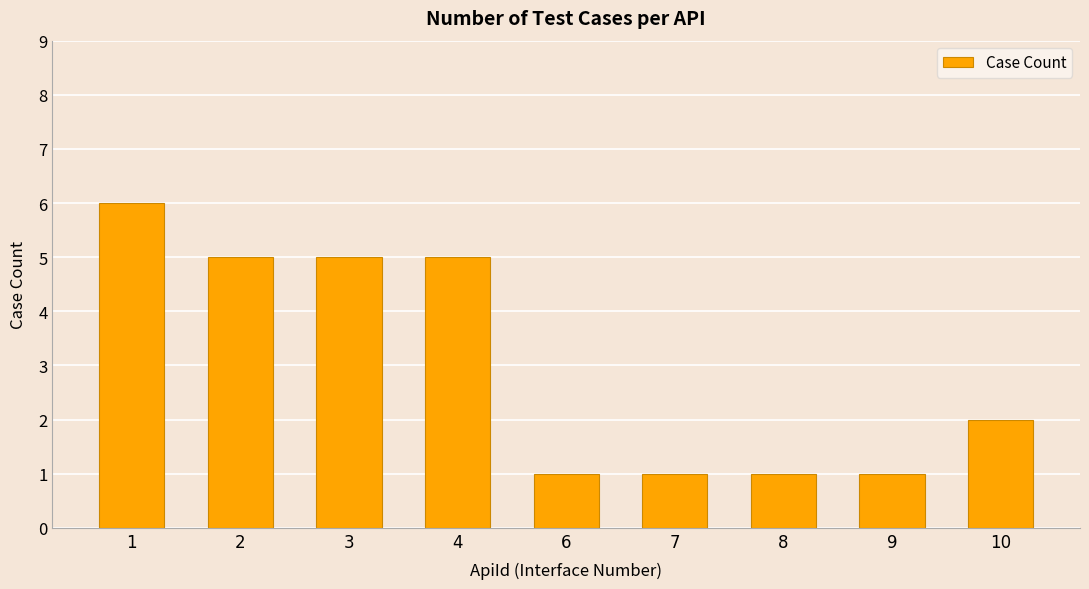

Does the chart contain stacked bars?

No